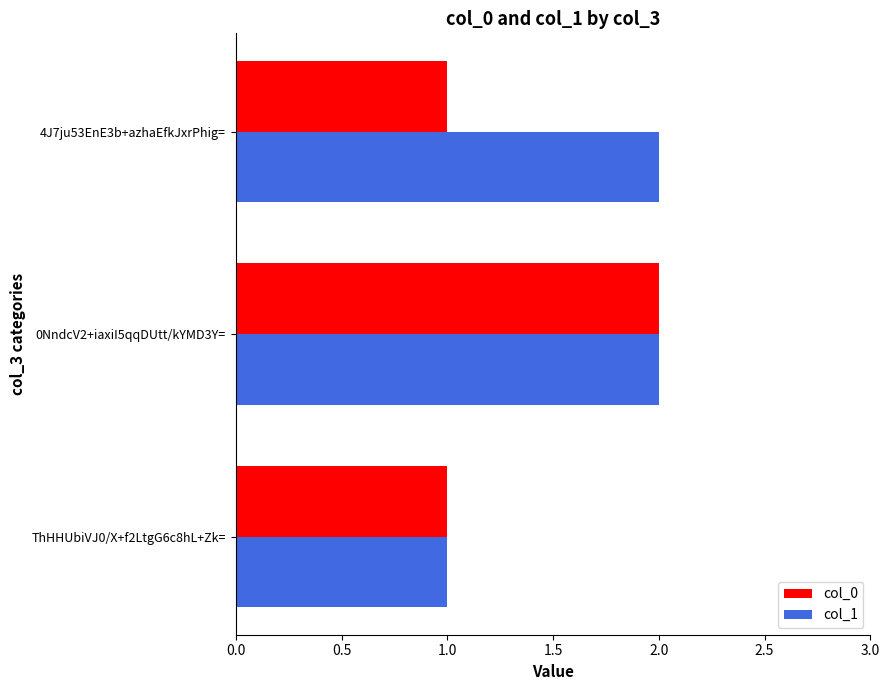

How many col_0 values are between 1 and 2?

3